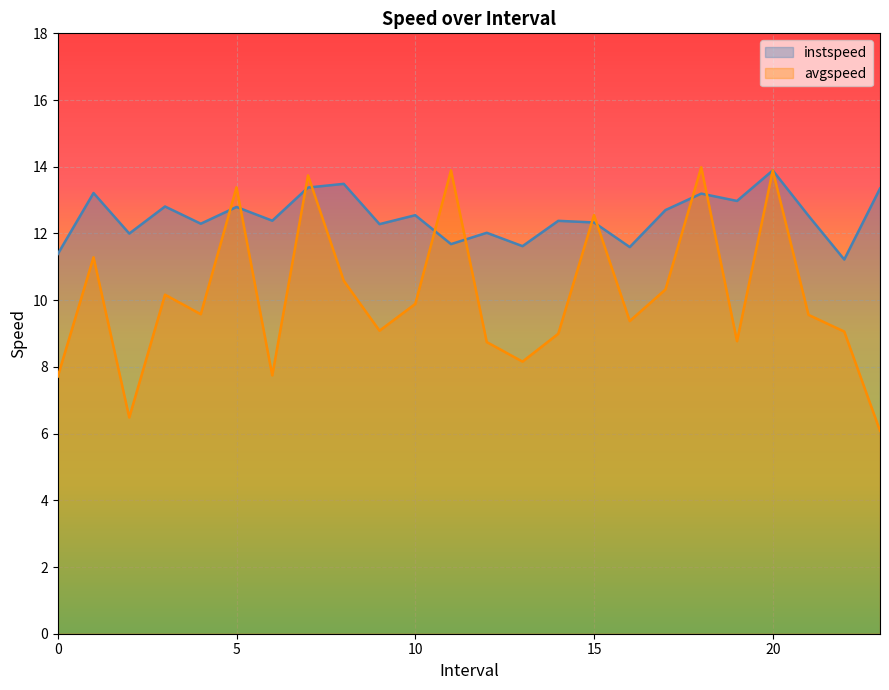

Which series has the largest total across all categories?

instspeed